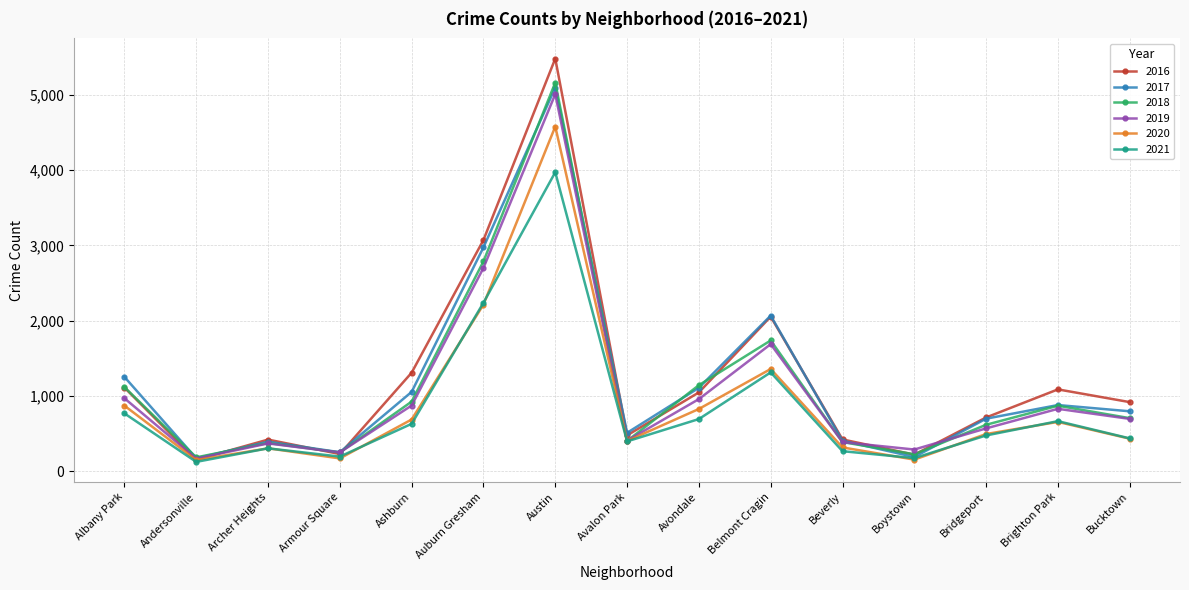

What is the lowest value of the 2019 series?

166